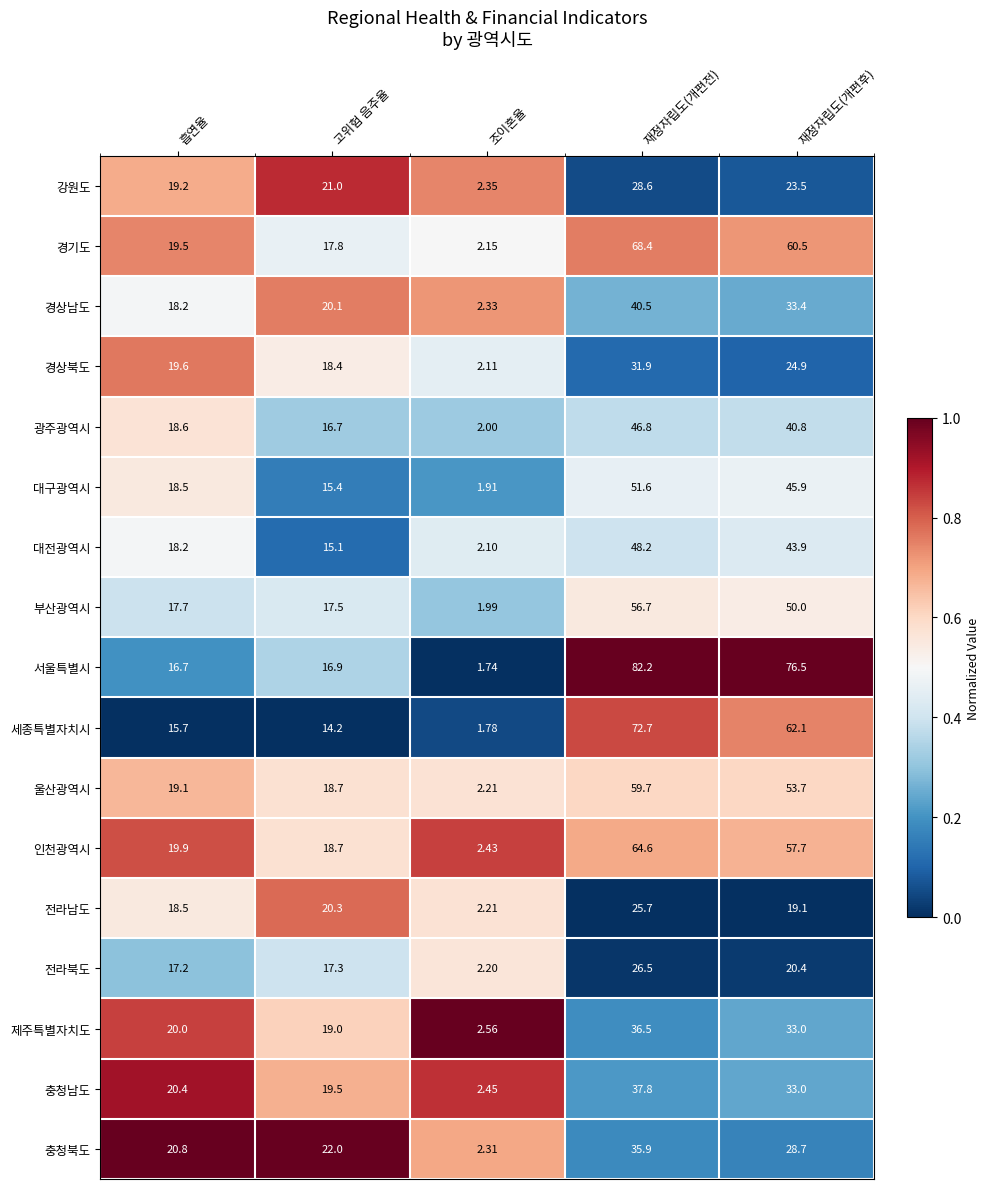

At which category is the sum across all series the highest?

재정자립도(개편전)